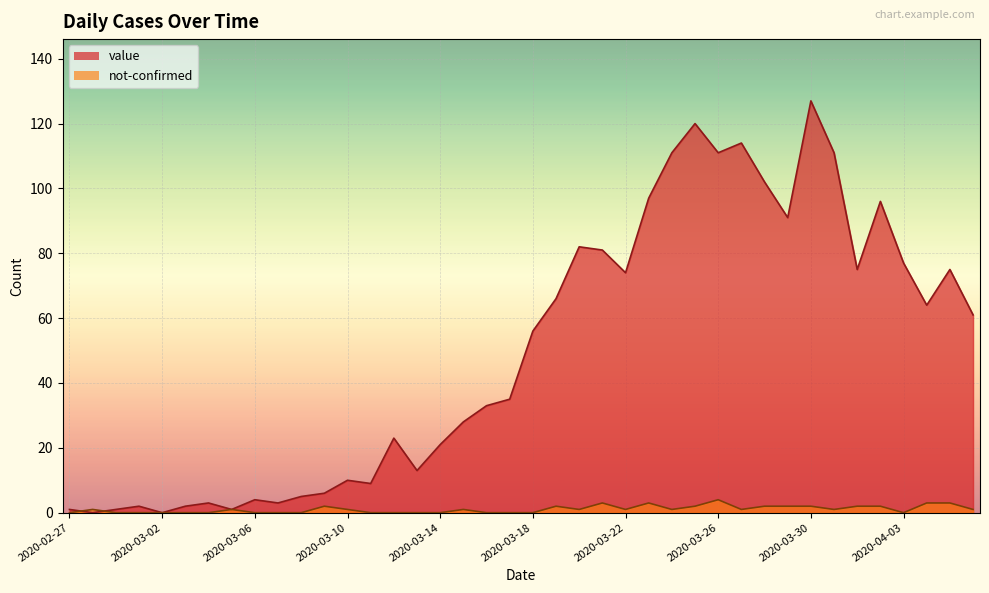

The value series shows 2 at 2020-03-08. True or false?

False